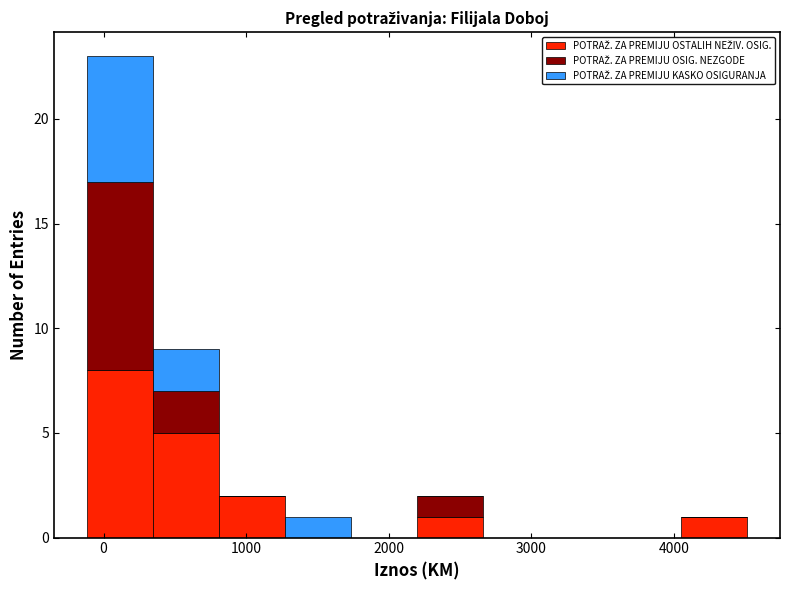

Reading left to right, list every stacked bar in this chart as the range it spans on the x-axis followed by its total height. Neither the bar edges nor the heights are printed on the chart, so give them approximately, as read against the axes.

-100 to 300: 23
300 to 800: 9
800 to 1300: 2
1300 to 1700: 1
1700 to 2200: 0
2200 to 2700: 2
2700 to 3100: 0
3100 to 3600: 0
3600 to 4000: 0
4000 to 4500: 1